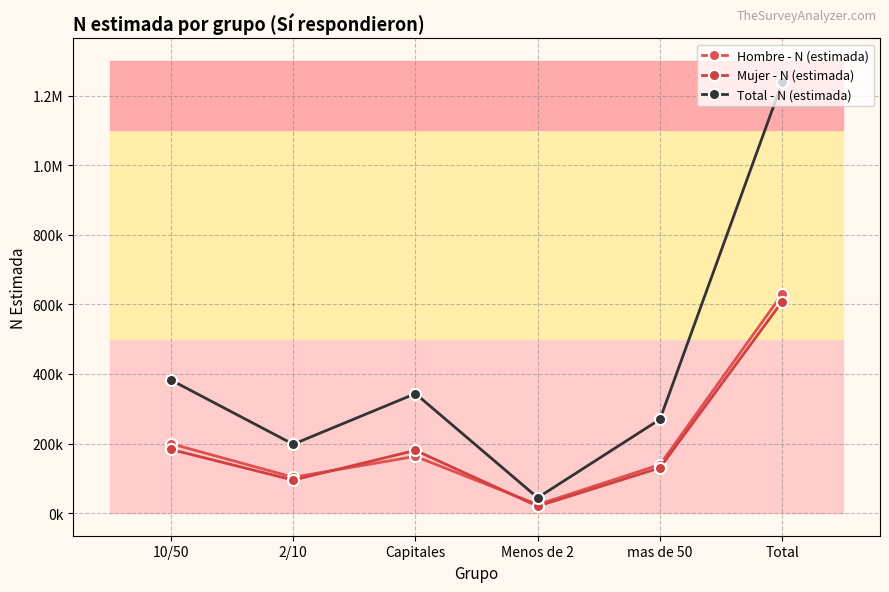

At how many categories does at least one series exceed 43897?

6